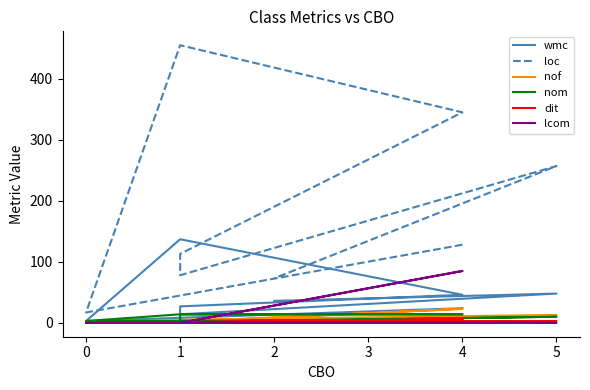

At which label is nof closest to 12?

5